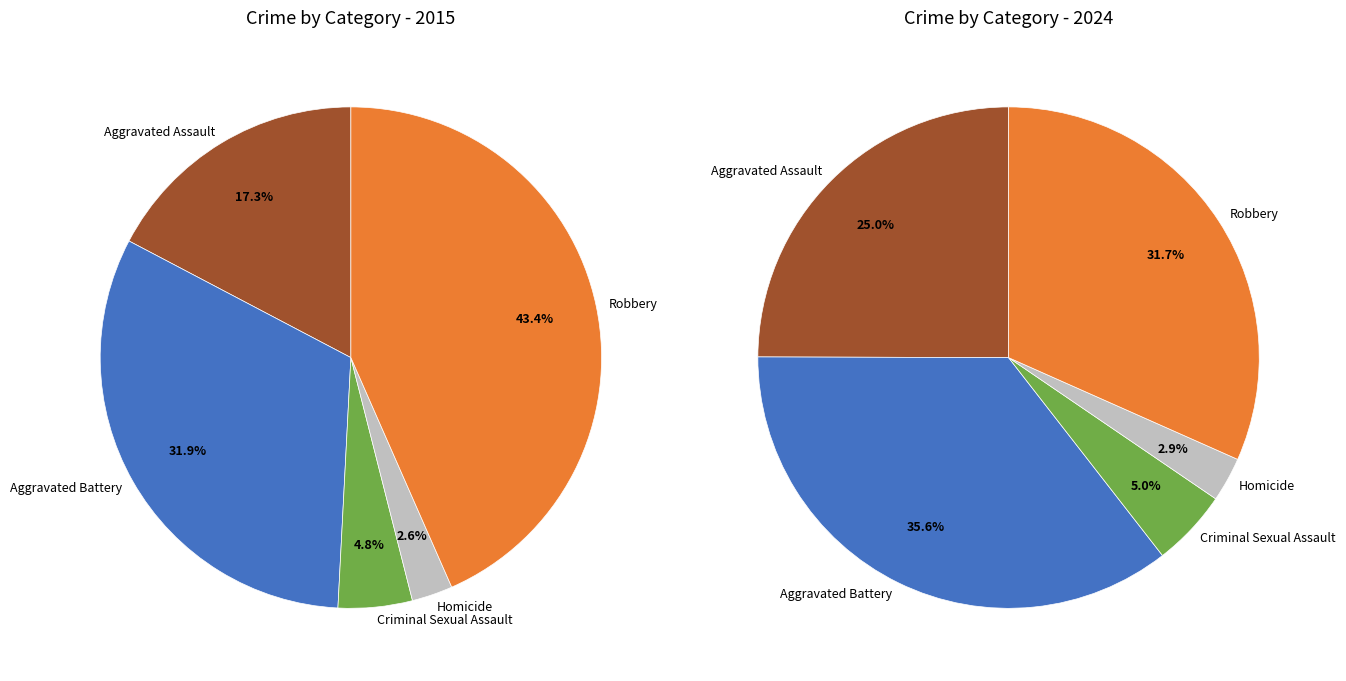

Does 4 represent more than half of the total?

No